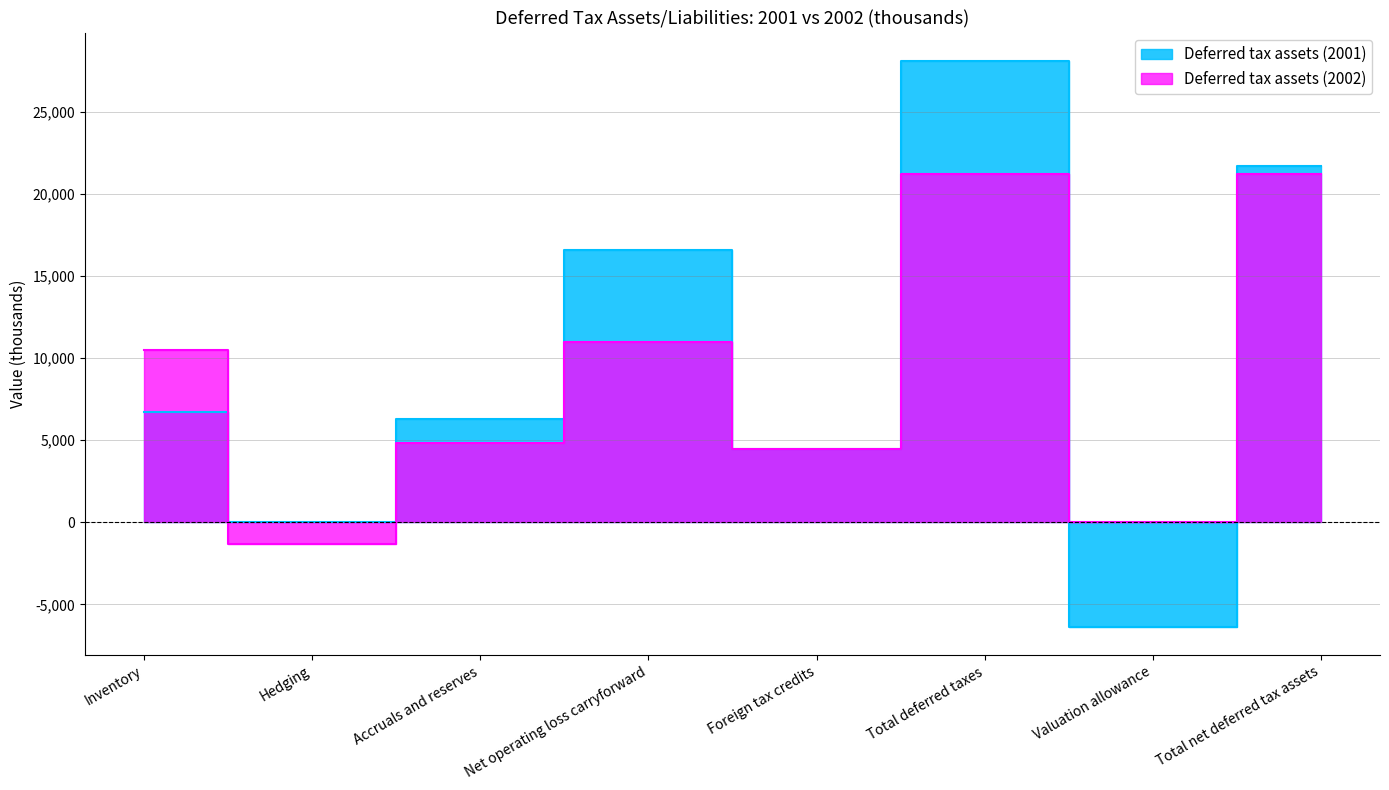

At which label is Deferred tax assets (2001) closest to 10859?

Inventory